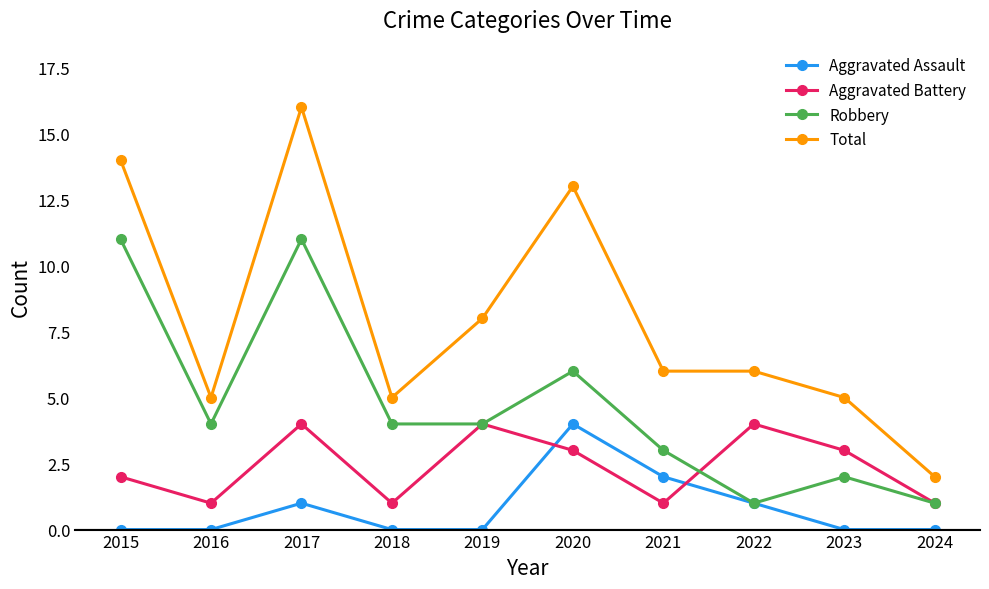

What is the spread (max minus min) of values at 2016?

5